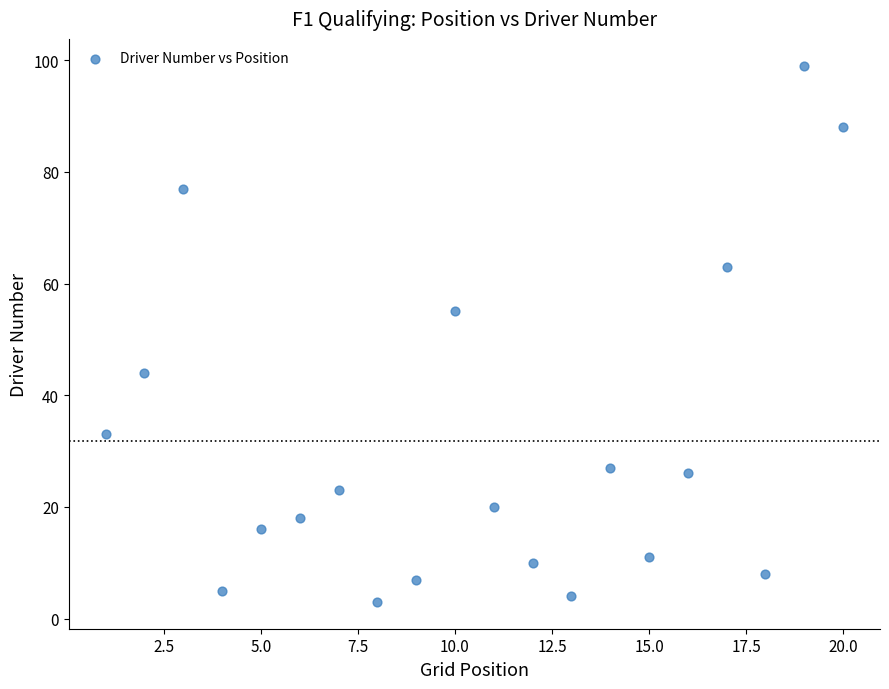

What Y value in the scatter plot is closest to 51?

55